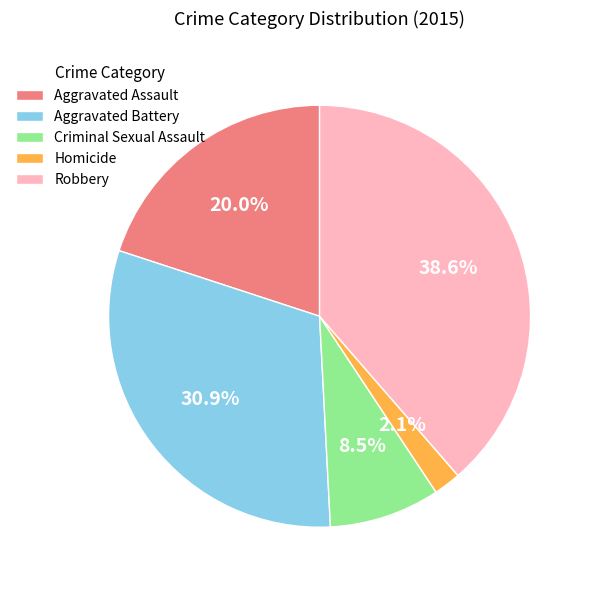

Rank the categories by value from lowest to highest.

Homicide, Criminal Sexual Assault, Aggravated Assault, Aggravated Battery, Robbery